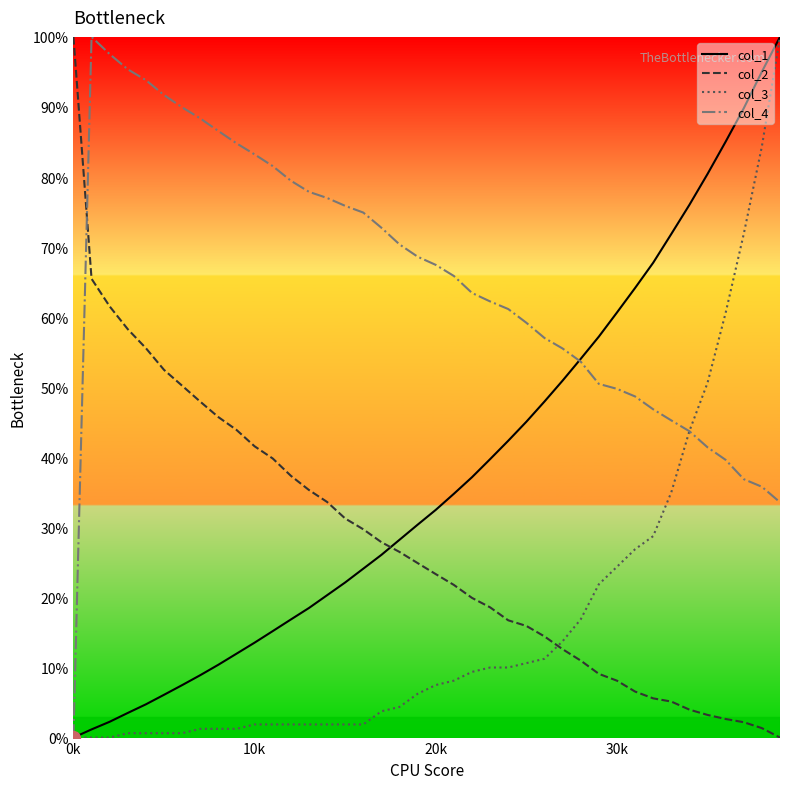

List the series in order of their overall mean, highest first.

col_4, col_1, col_2, col_3